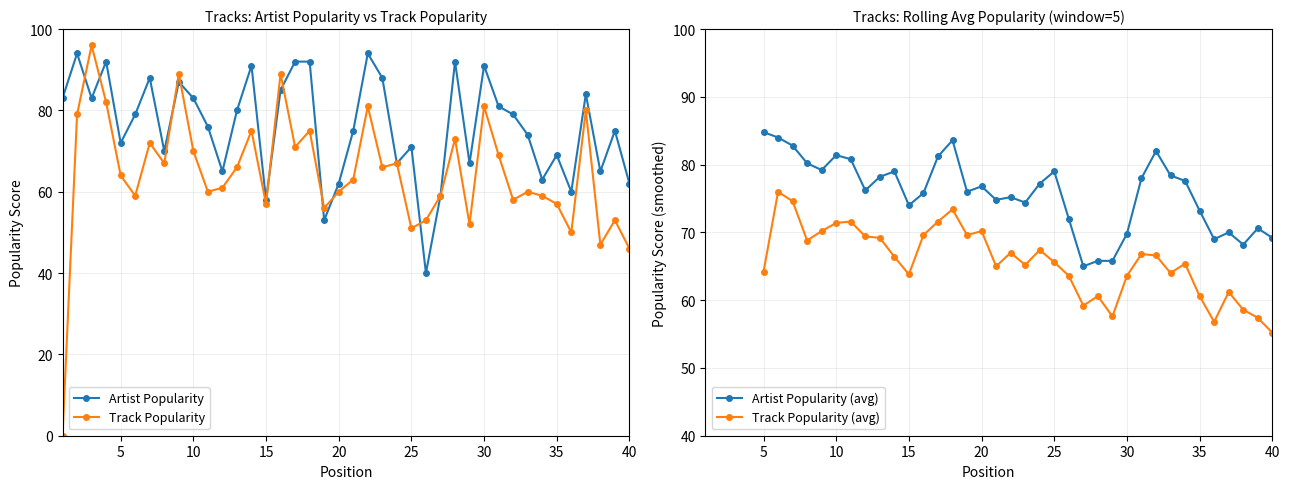

Is it true that Track_Popularity equals 19 at 36?

False